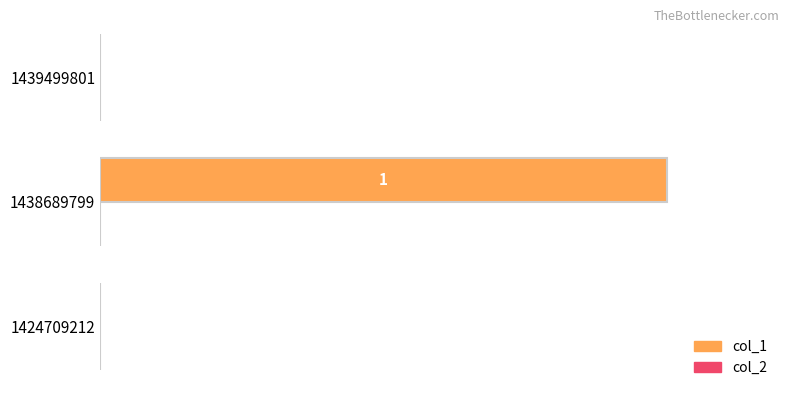

Are the bars grouped side by side (vs. stacked)?

No